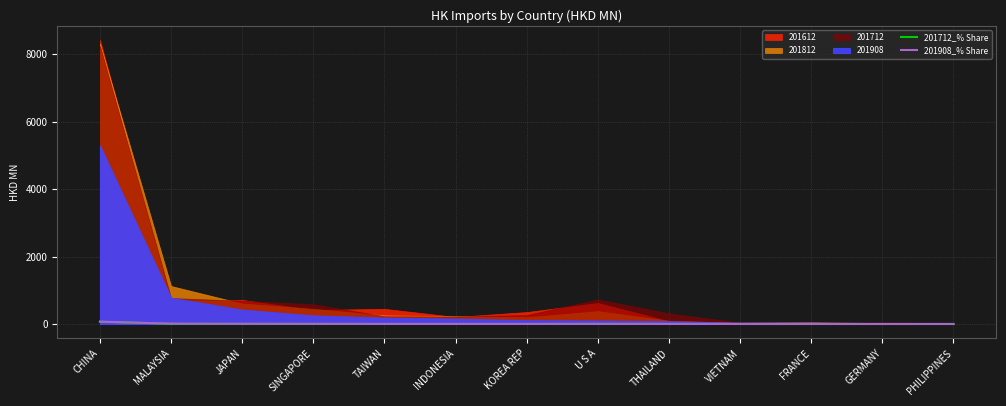

Rank the categories by 201712_% Share value from lowest to highest.

FRANCE, PHILIPPINES, VIETNAM, GERMANY, INDONESIA, TAIWAN, KOREA REP, THAILAND, SINGAPORE, JAPAN, U S A, MALAYSIA, CHINA